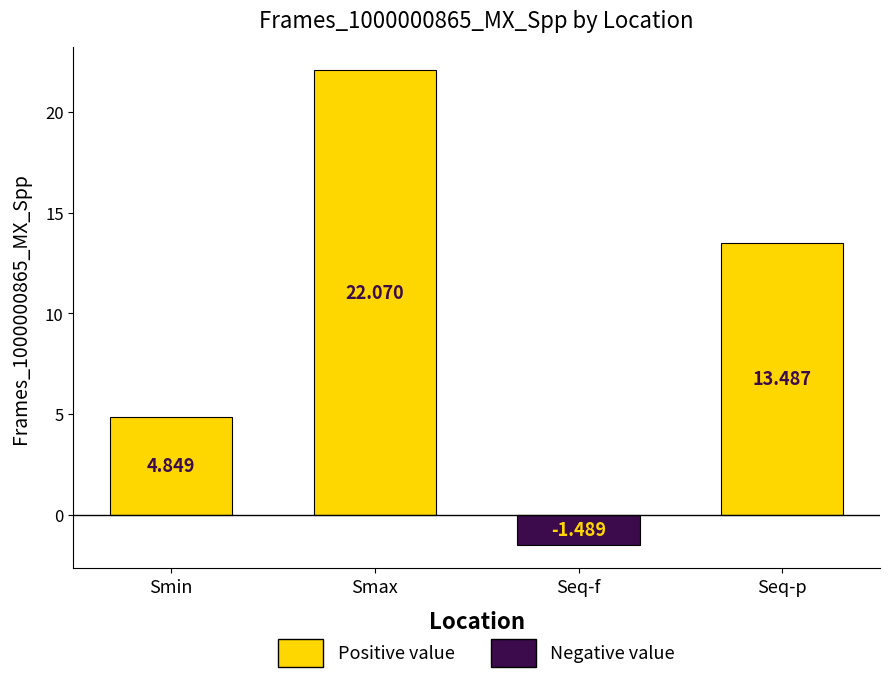

What is the label of the 1st bar from the right?

Seq-p